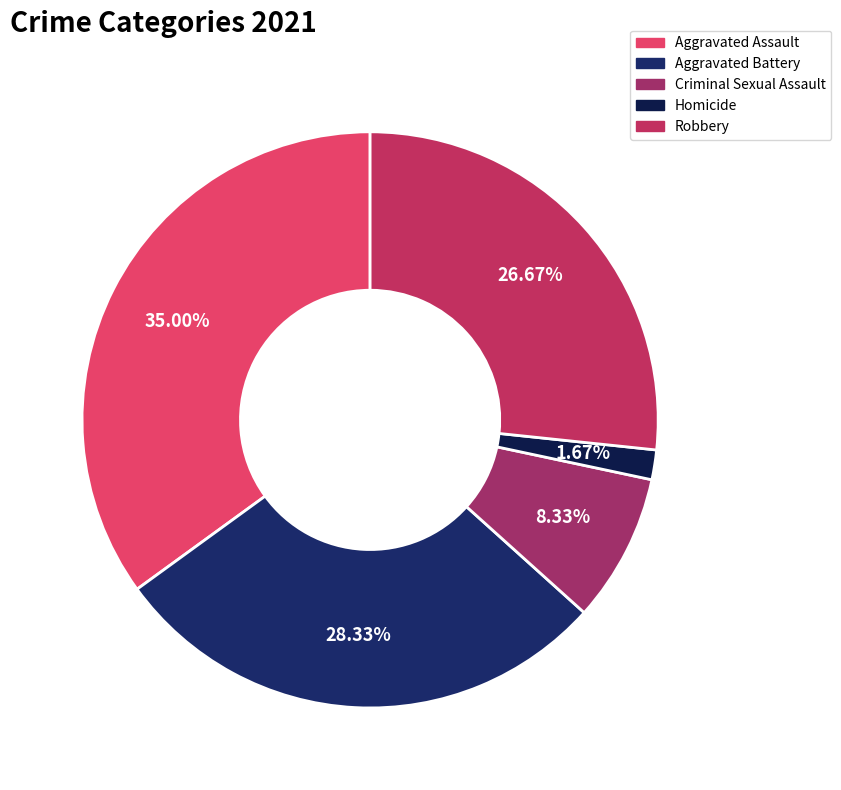

To the nearest percent, what is the average slice percentage?

20%